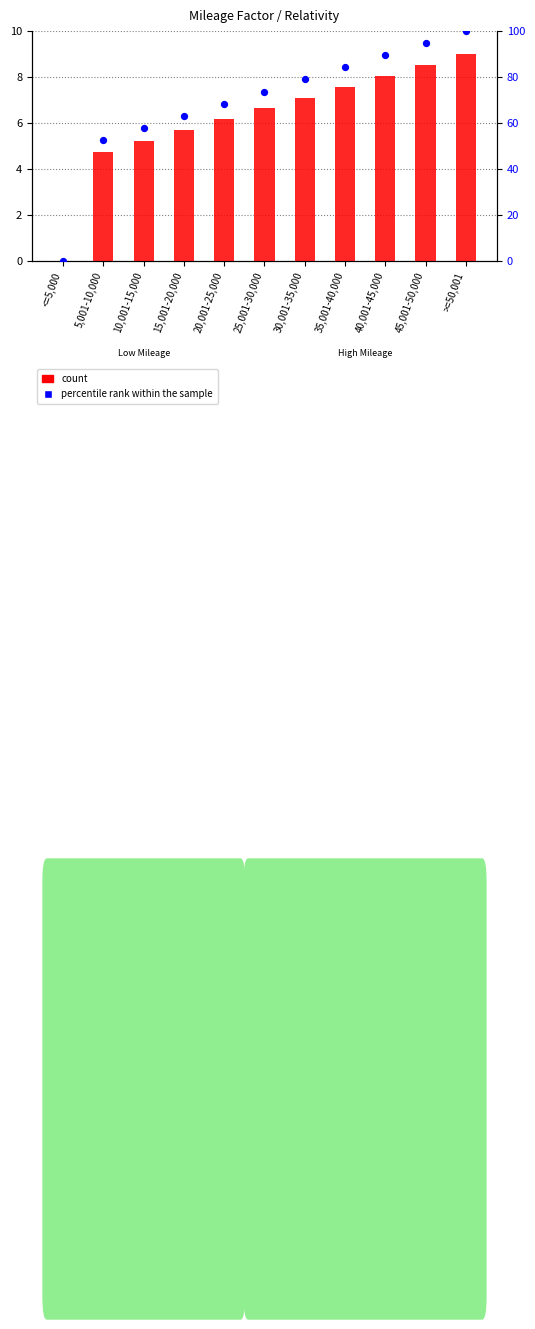

Which series reaches the maximum Y coordinate?

percentile rank within the sample